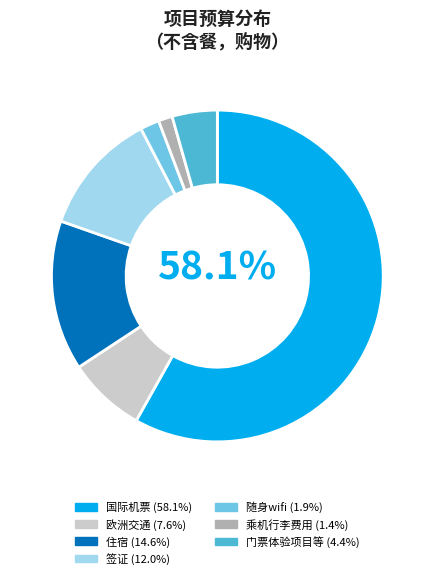

How many slices are in this pie chart?

7